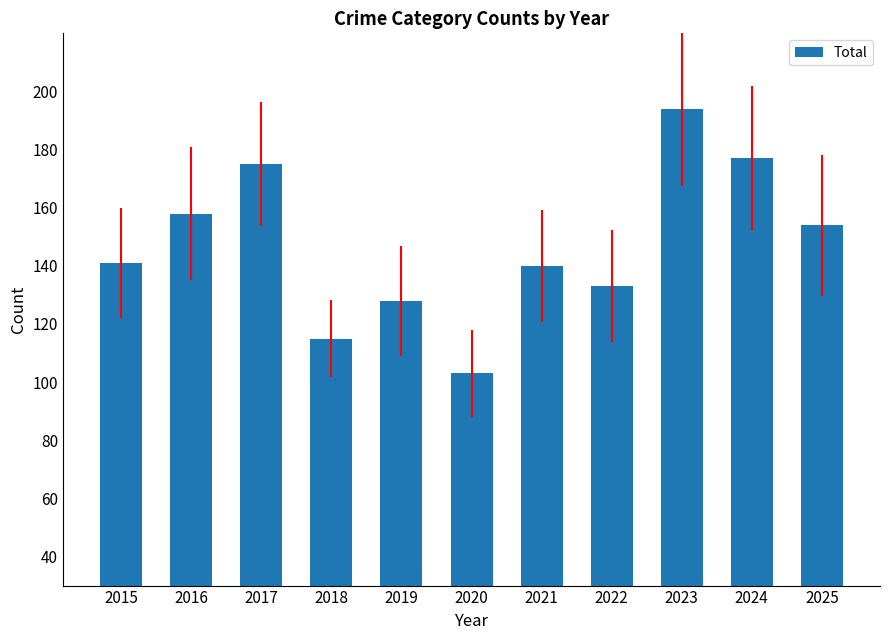

Between 2020 and 2018, which is larger?

2018